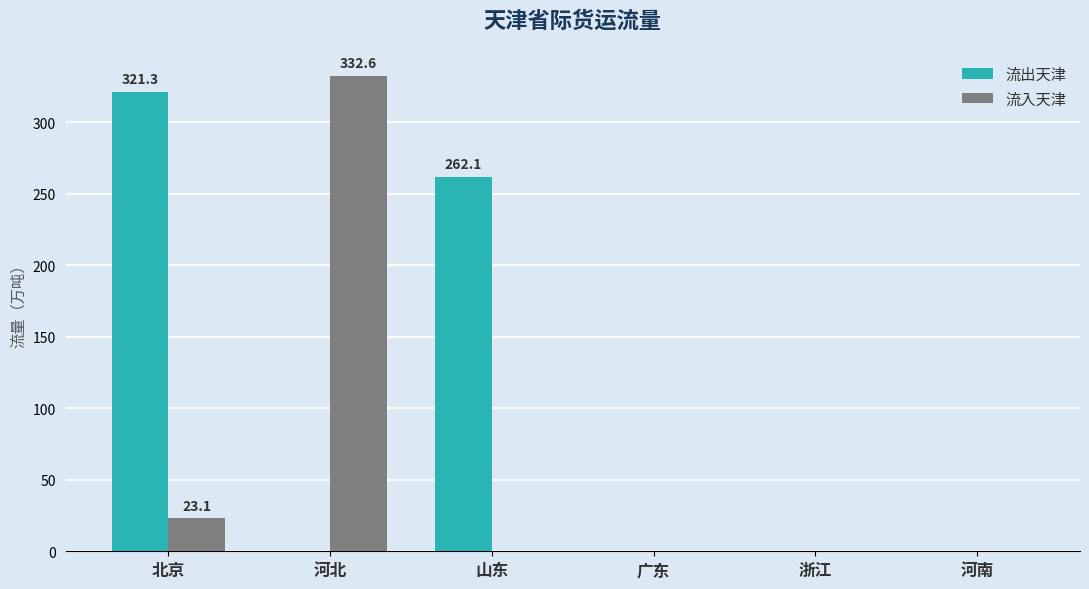

What is the total value across all series at 河北?

332.6